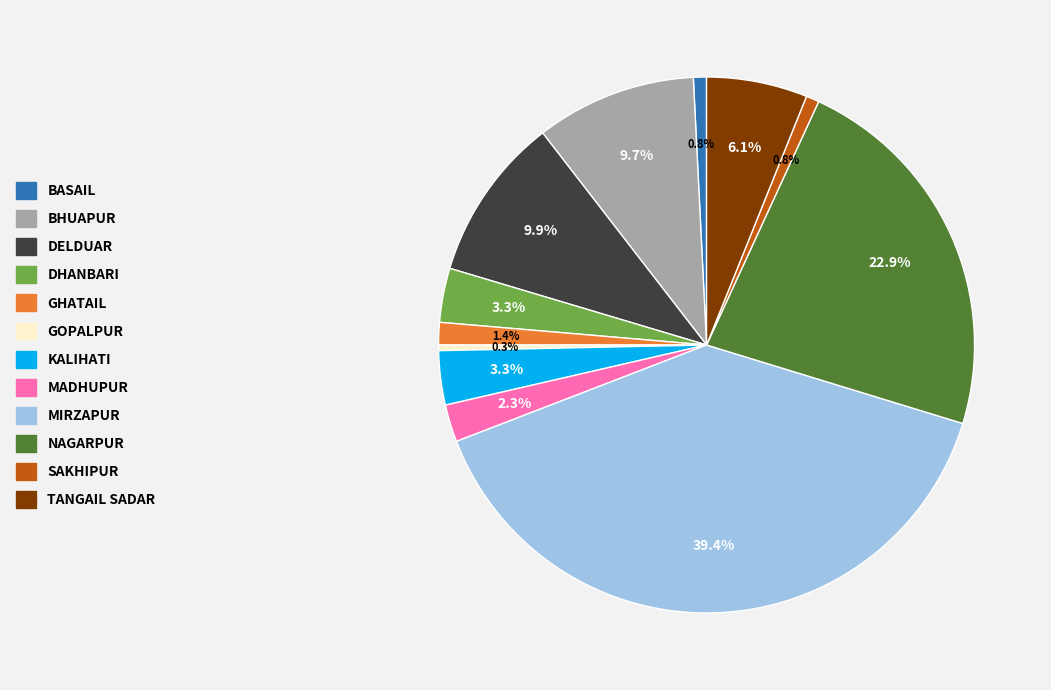

Count the number of slices in the pie.

12